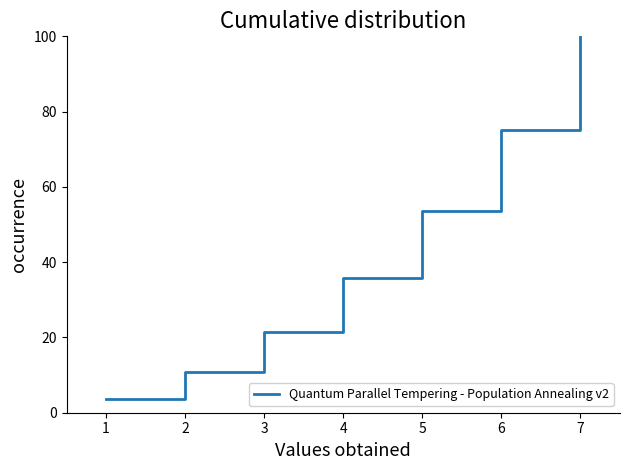

Reading left to right, extract all data points from this chart.

3.6	10.7	21.4	35.7	53.6	75.0	100.0